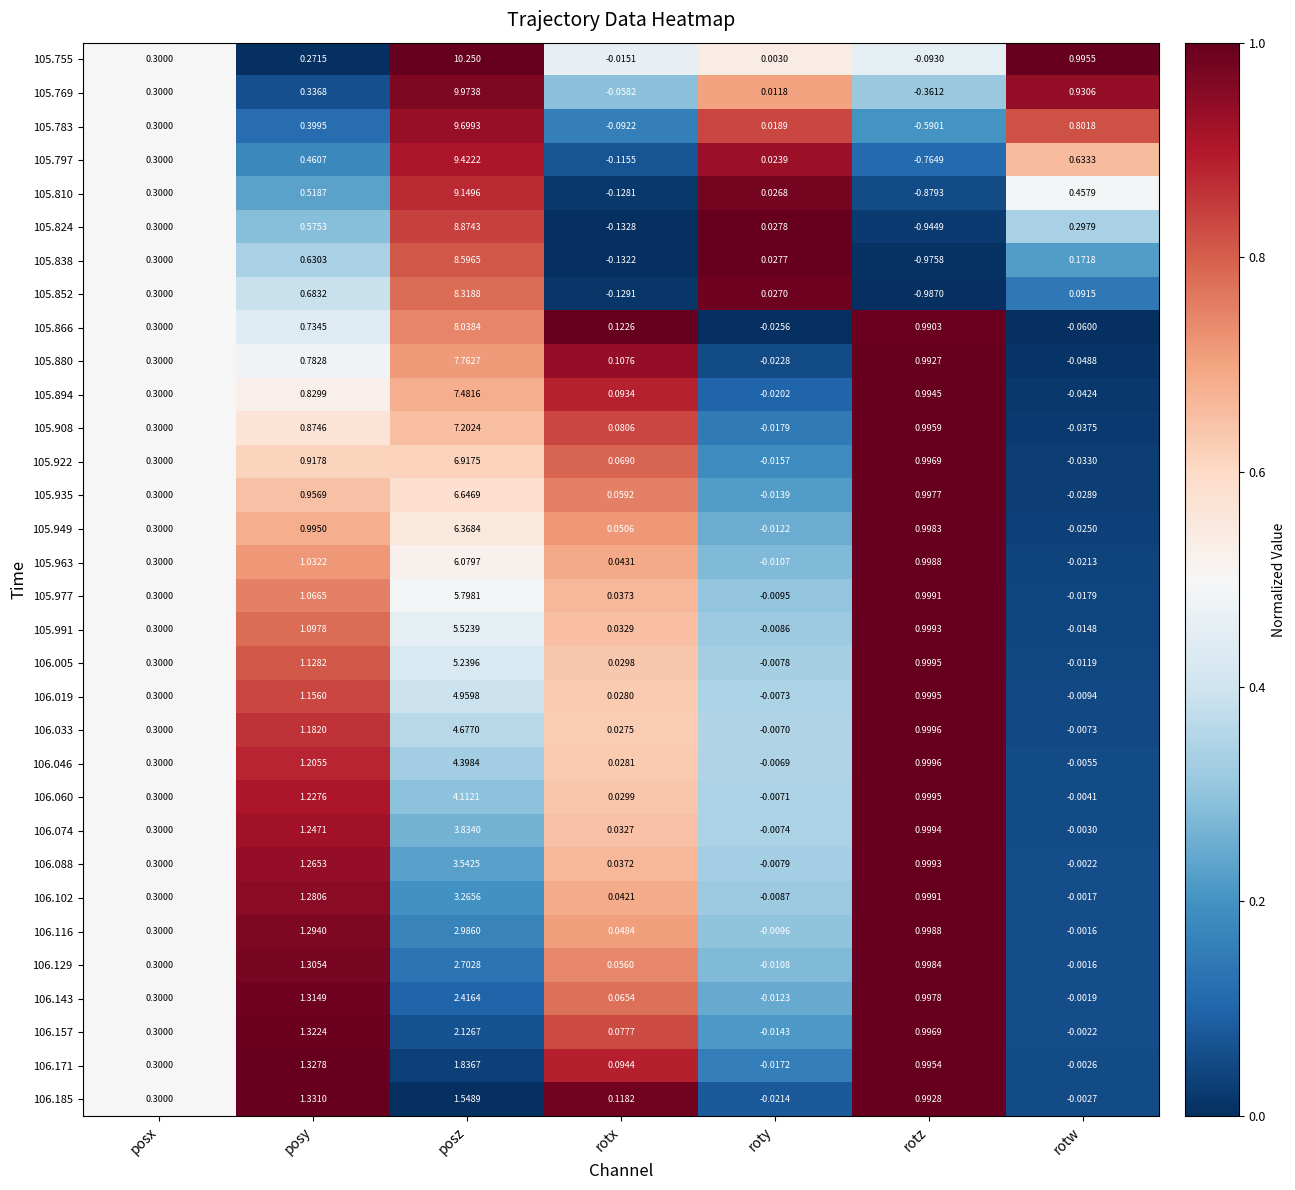

At which category is the sum across all series the highest?

posz